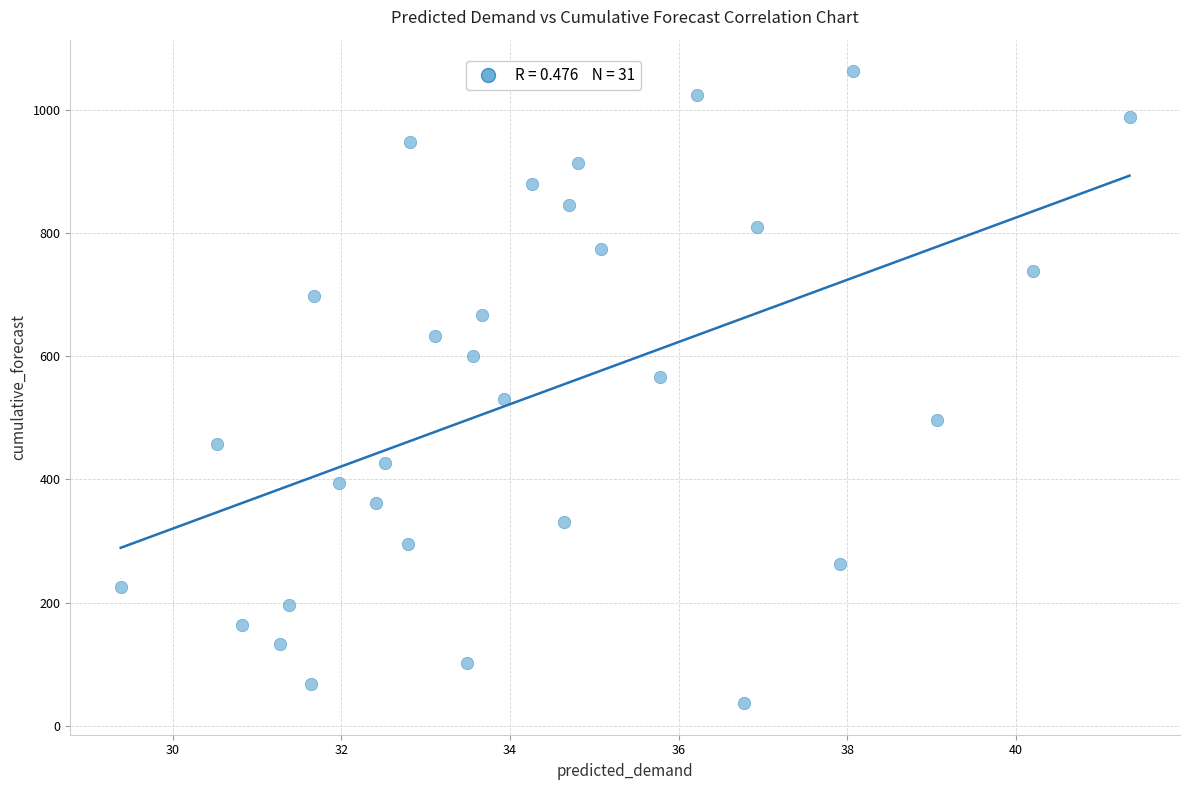

What is the range of Y values (max minus min)?

1026.0